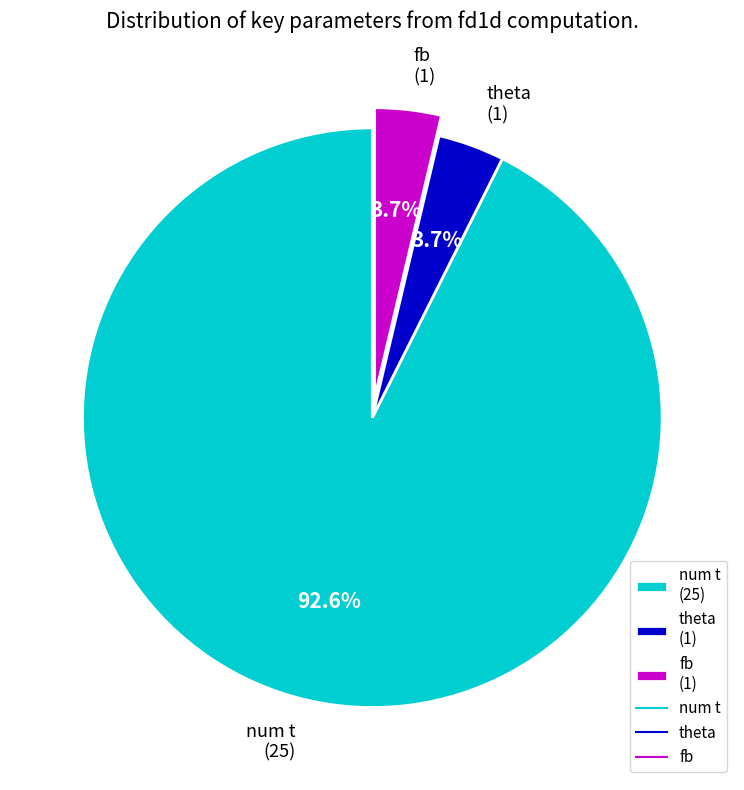

Approximately how many times larger is the value at num t (25) compared to fb (1)?

25.0